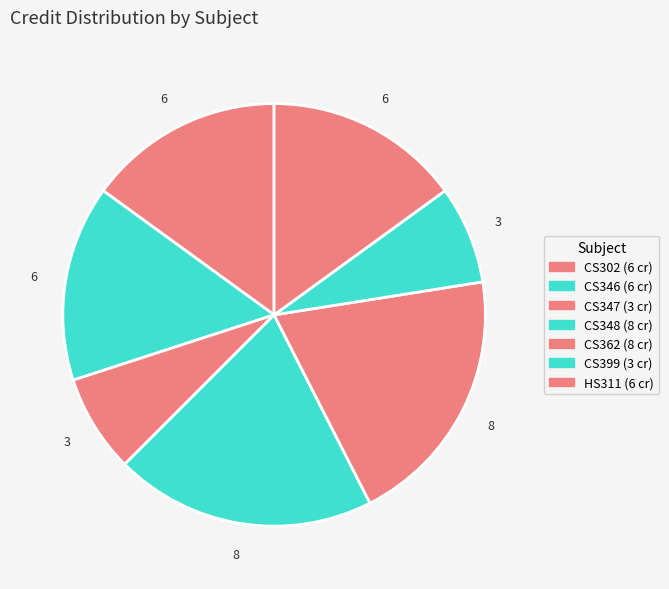

How many slices are in this pie chart?

7